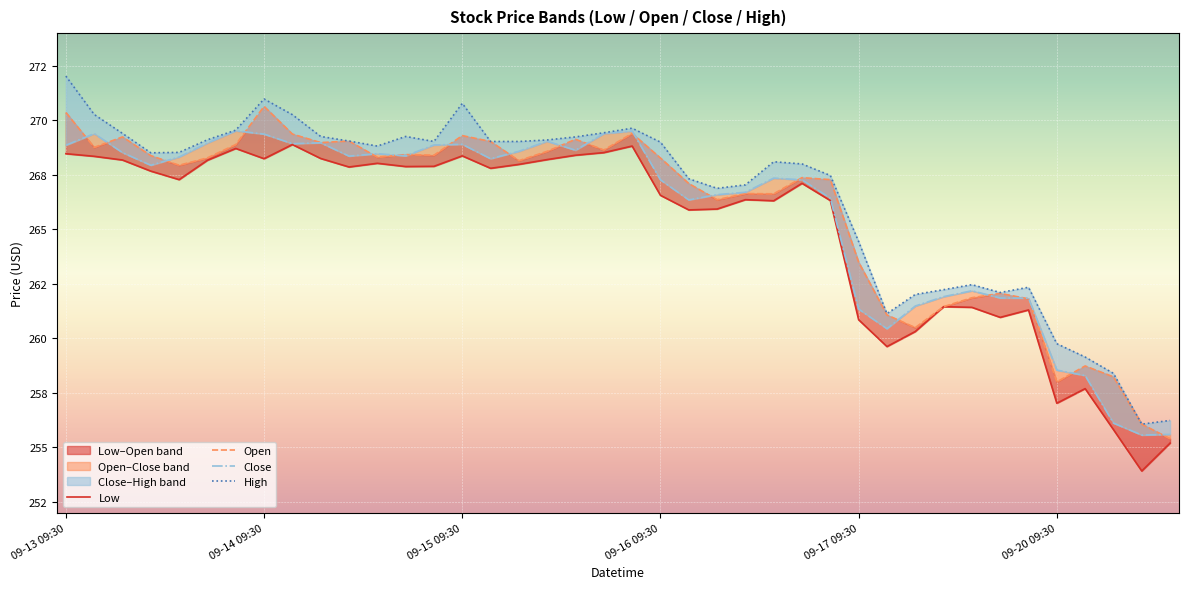

True or false: Open has a value of 270.4 at 09-13 09:30.

True